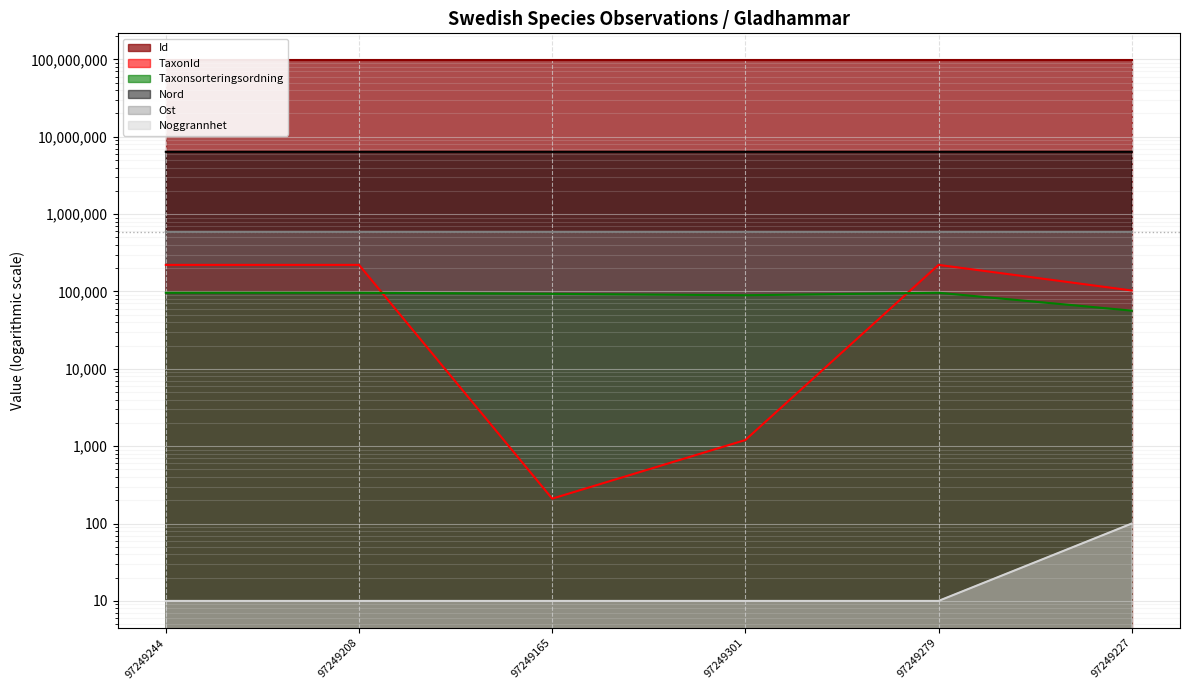

Which label corresponds to the largest value in the chart?

97249301